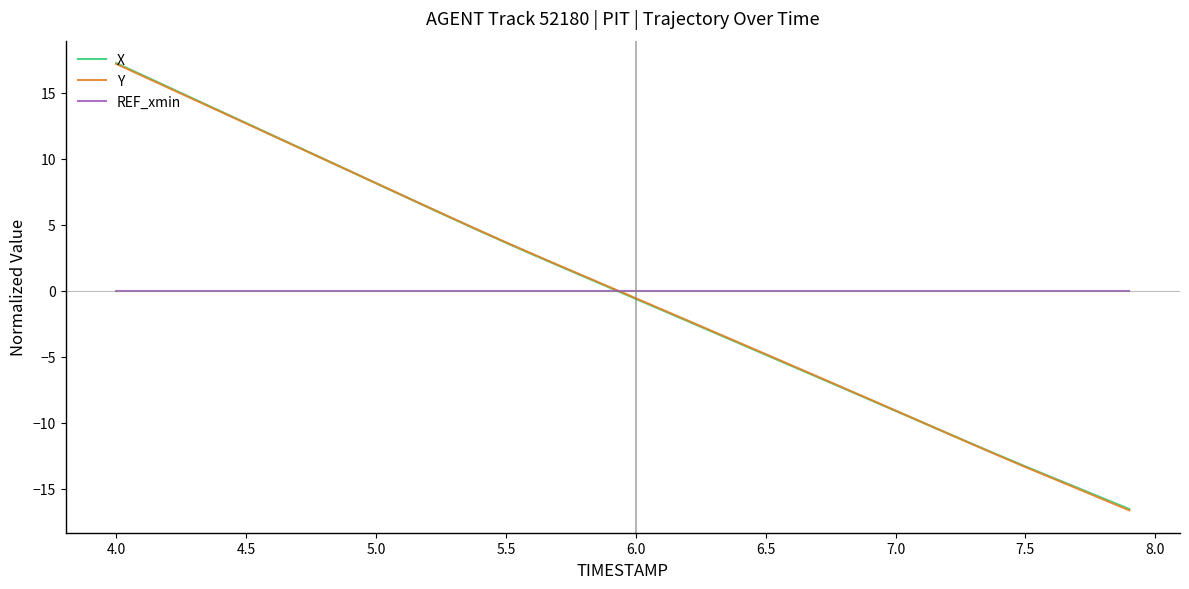

What is the maximum value shown in the chart?

17.3